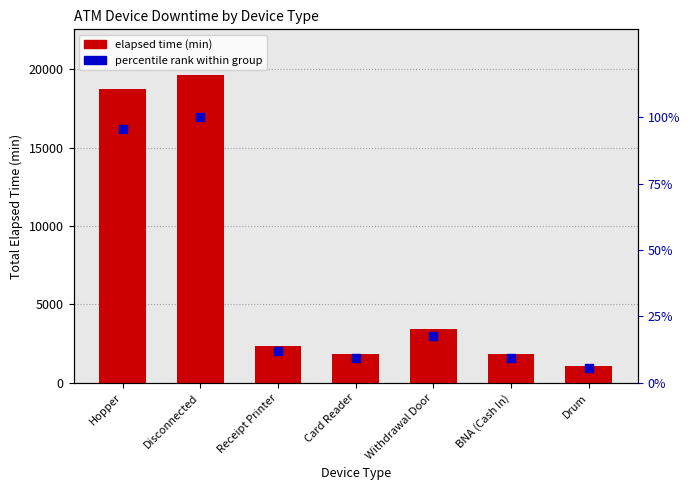

Which series reaches the maximum Y coordinate?

elapsed time (min)